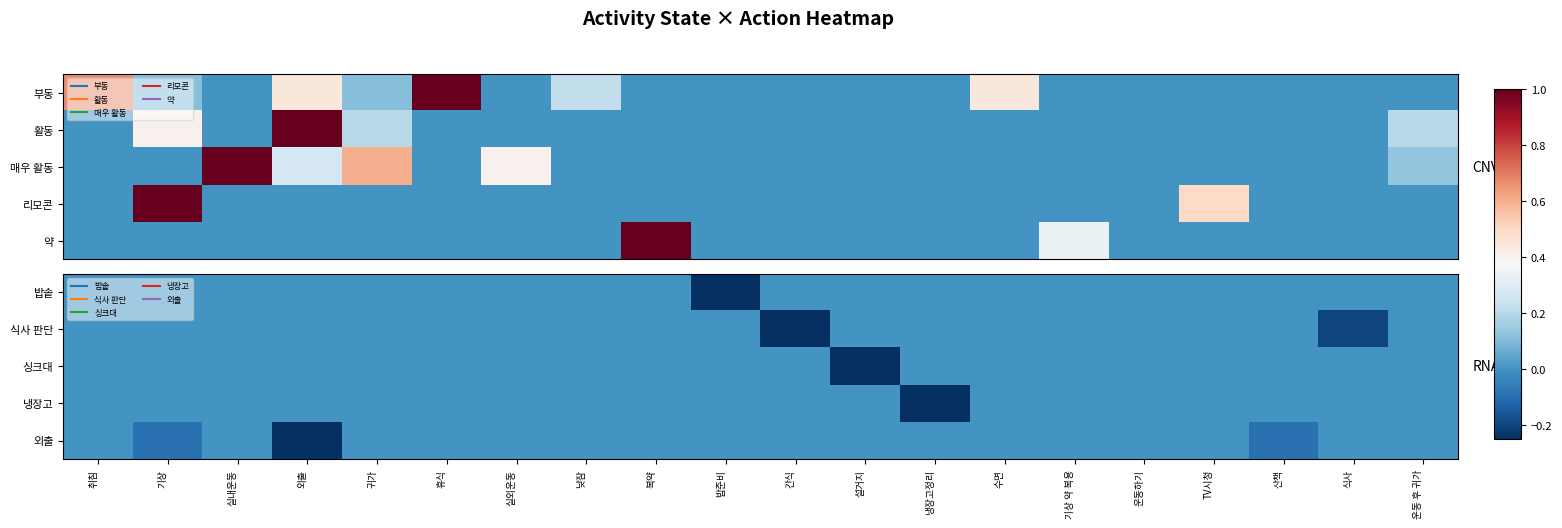

At which label is 밥솥 closest to 0?

취침